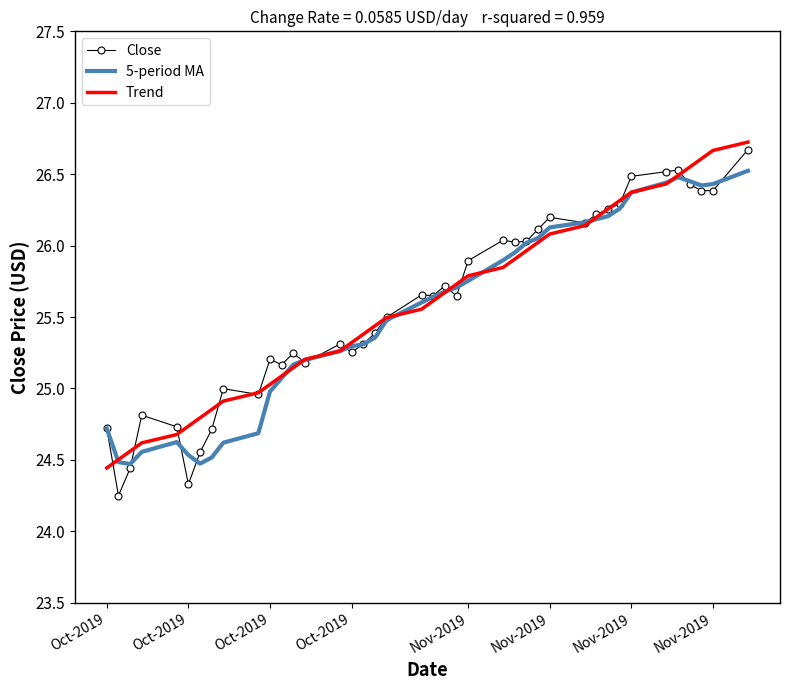

What are all the series names shown in the legend?

Close, 5-period MA, Trend